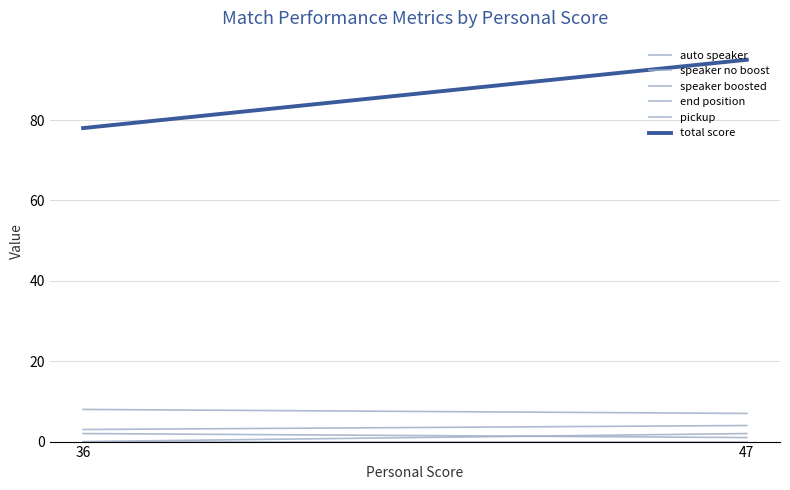

The pickup series shows 0 at 47. True or false?

True